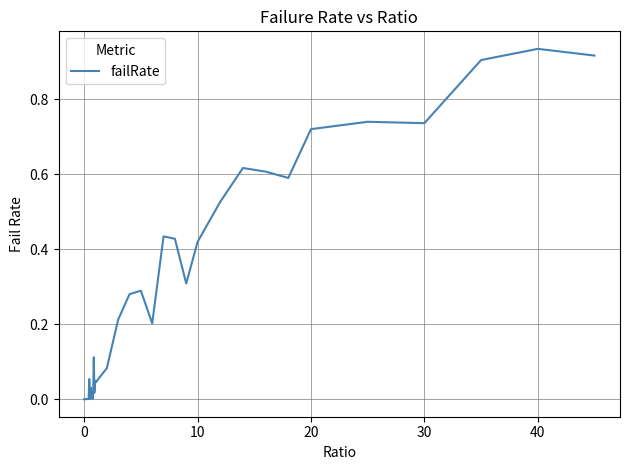

Does the chart display data point markers on the line(s)?

No